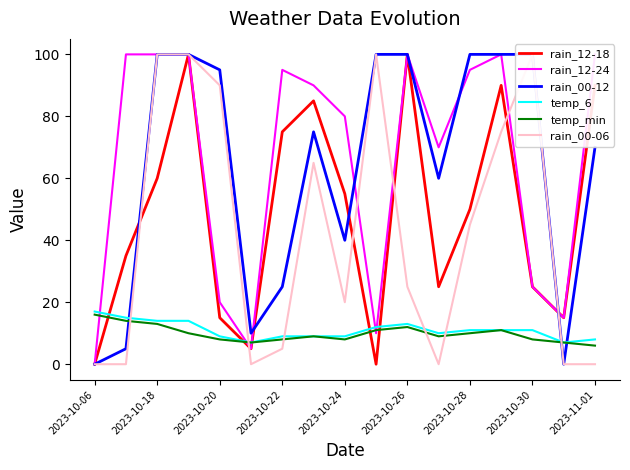

The value of temp_6 at 2023-10-26 is 13. True or false?

True